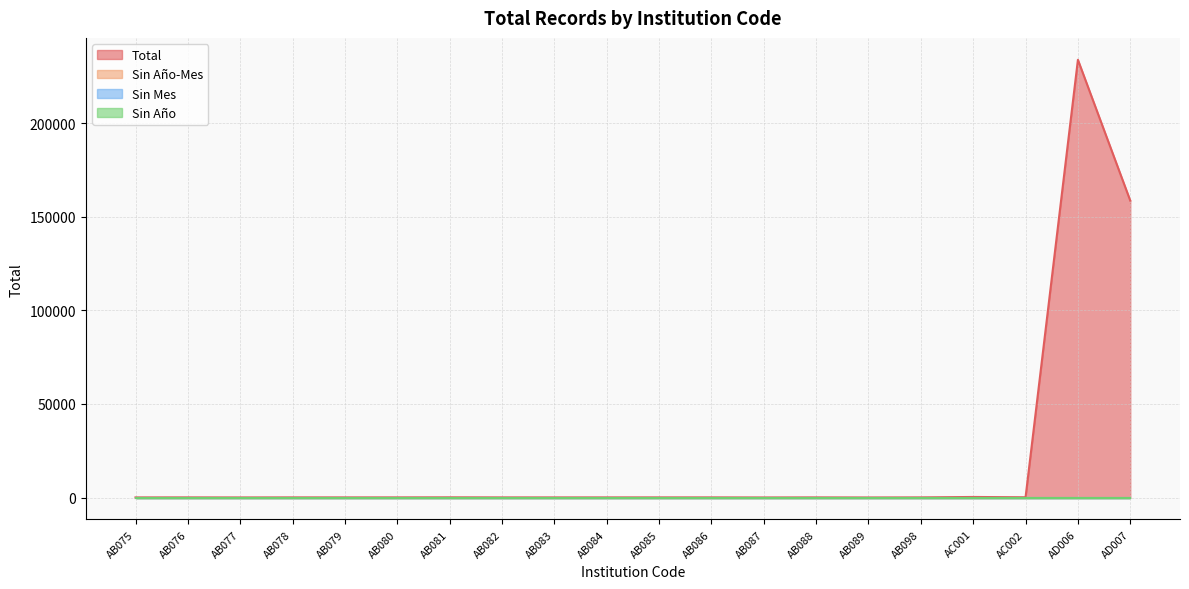

Reading left to right, extract all data points from this chart.

Total: AB075=60	AB076=75	AB077=45	AB078=76	AB079=71	AB080=76	AB081=108	AB082=69	AB083=65	AB084=69	AB085=75	AB086=75	AB087=36	AB088=73	AB089=30	AB098=74	AC001=296	AC002=137	AD006=234023	AD007=158713
Sin Año-Mes: AB075=0	AB076=0	AB077=0	AB078=0	AB079=0	AB080=0	AB081=0	AB082=0	AB083=0	AB084=0	AB085=0	AB086=0	AB087=0	AB088=0	AB089=0	AB098=0	AC001=0	AC002=0	AD006=0	AD007=0
Sin Mes: AB075=0	AB076=0	AB077=0	AB078=0	AB079=0	AB080=0	AB081=0	AB082=0	AB083=0	AB084=0	AB085=0	AB086=0	AB087=0	AB088=0	AB089=0	AB098=0	AC001=0	AC002=0	AD006=0	AD007=0
Sin Año: AB075=0	AB076=0	AB077=0	AB078=0	AB079=0	AB080=0	AB081=0	AB082=0	AB083=0	AB084=0	AB085=0	AB086=0	AB087=0	AB088=0	AB089=0	AB098=0	AC001=0	AC002=0	AD006=0	AD007=0